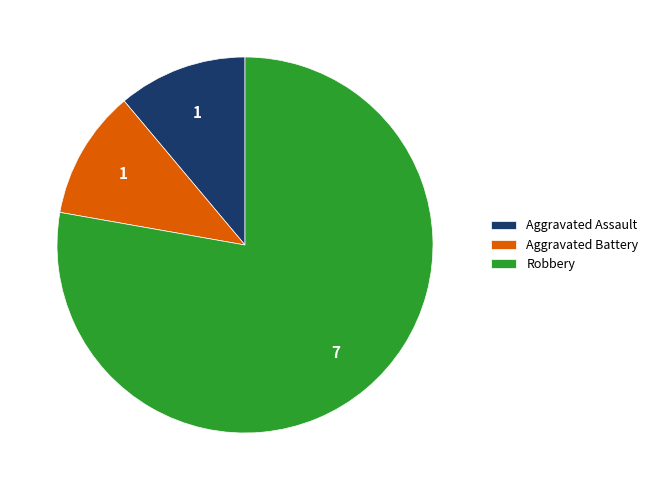

Which category has the biggest portion of the pie?

Robbery